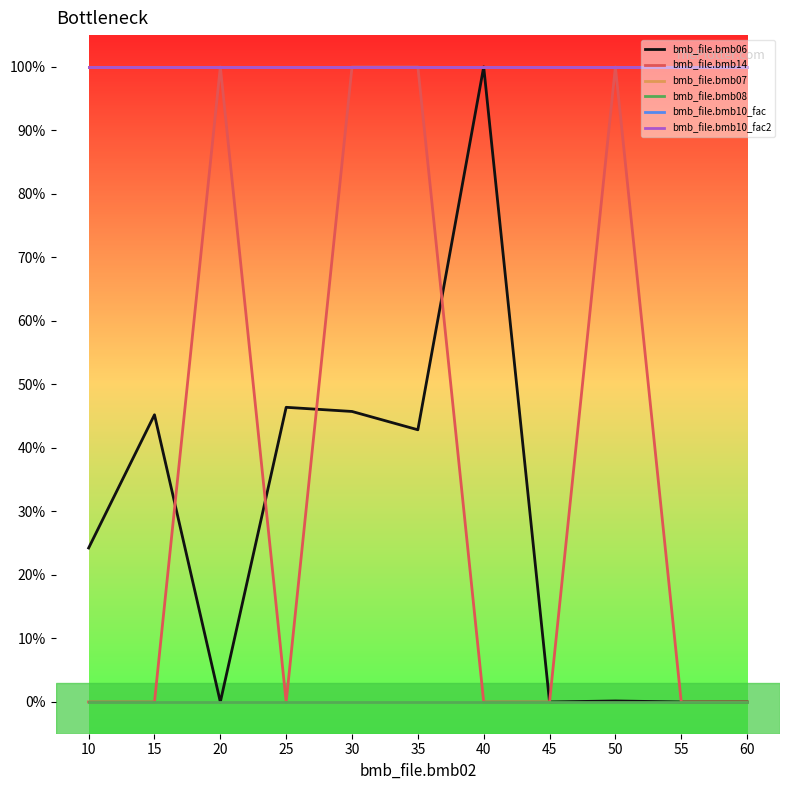

Is this an area chart (filled region under the line)?

No